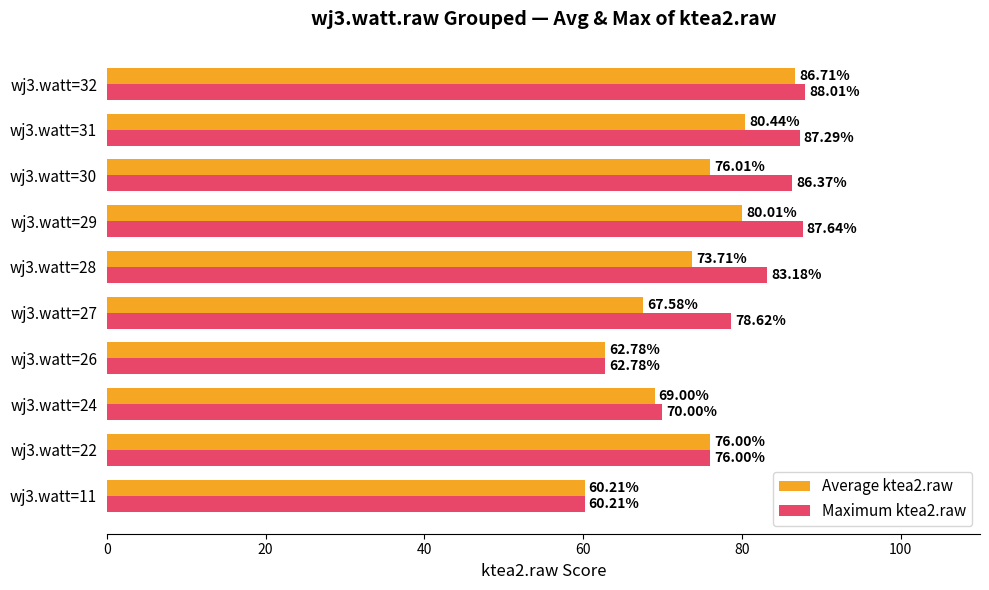

List the labels in order of Maximum ktea2.raw value, smallest first.

wj3.watt=11, wj3.watt=26, wj3.watt=24, wj3.watt=22, wj3.watt=27, wj3.watt=28, wj3.watt=30, wj3.watt=31, wj3.watt=29, wj3.watt=32